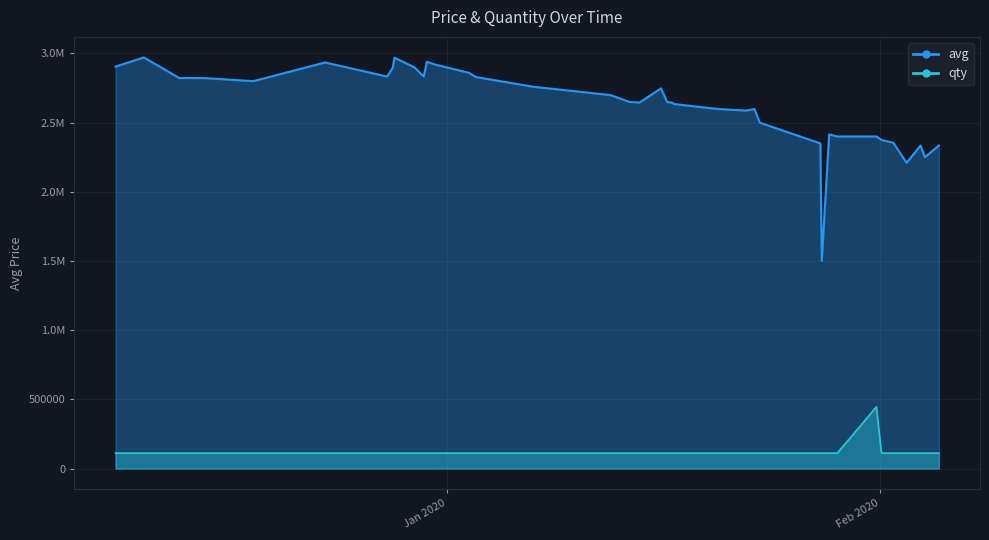

At how many categories does at least one series exceed 2251909?

37